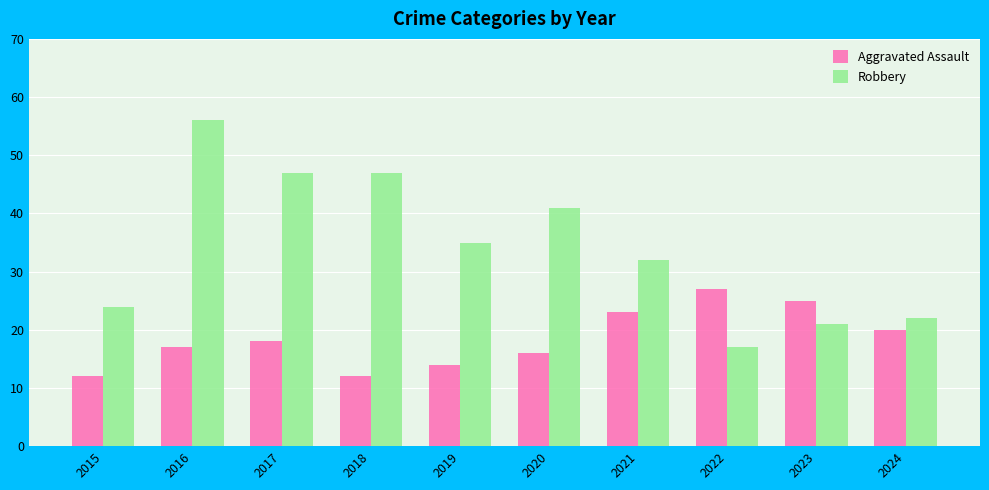

Are the bars grouped side by side (vs. stacked)?

Yes